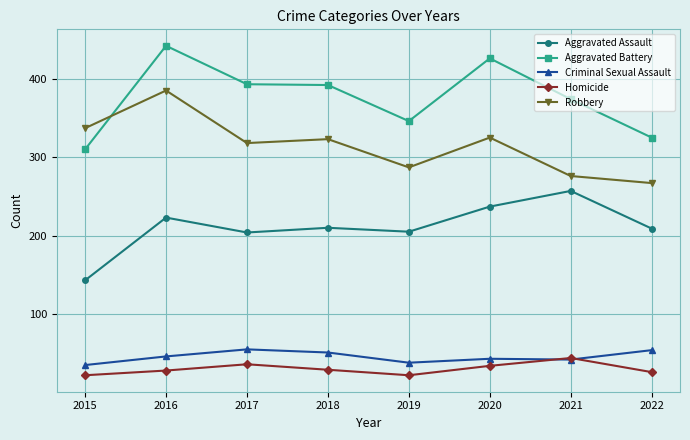

At which category is the sum across all series the highest?

2016